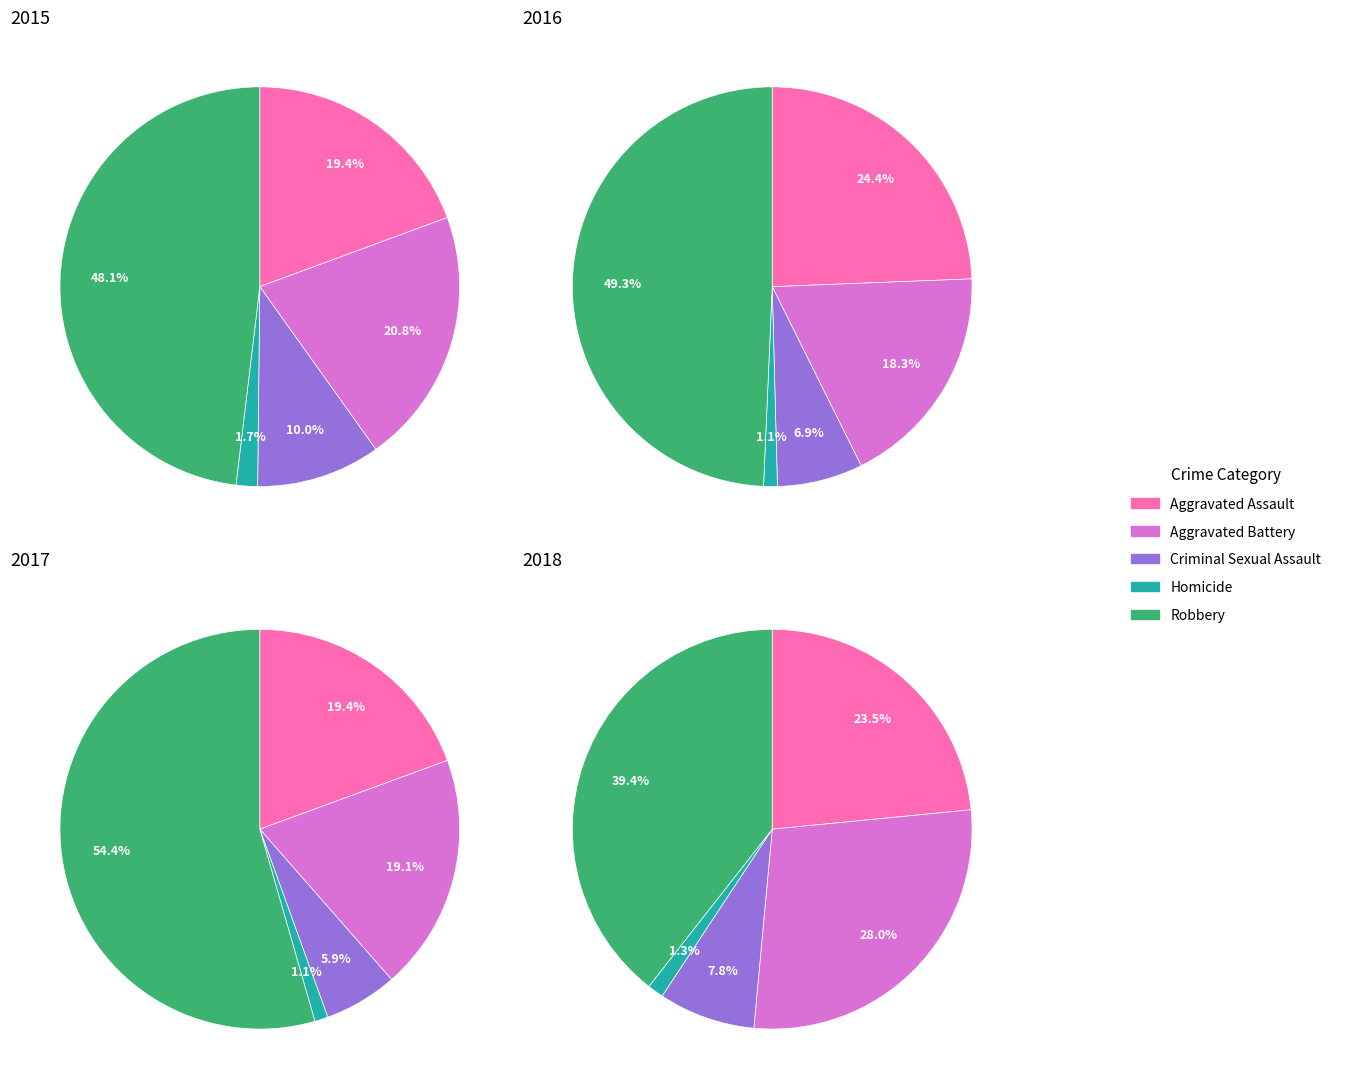

Count the number of slices in the pie.

5